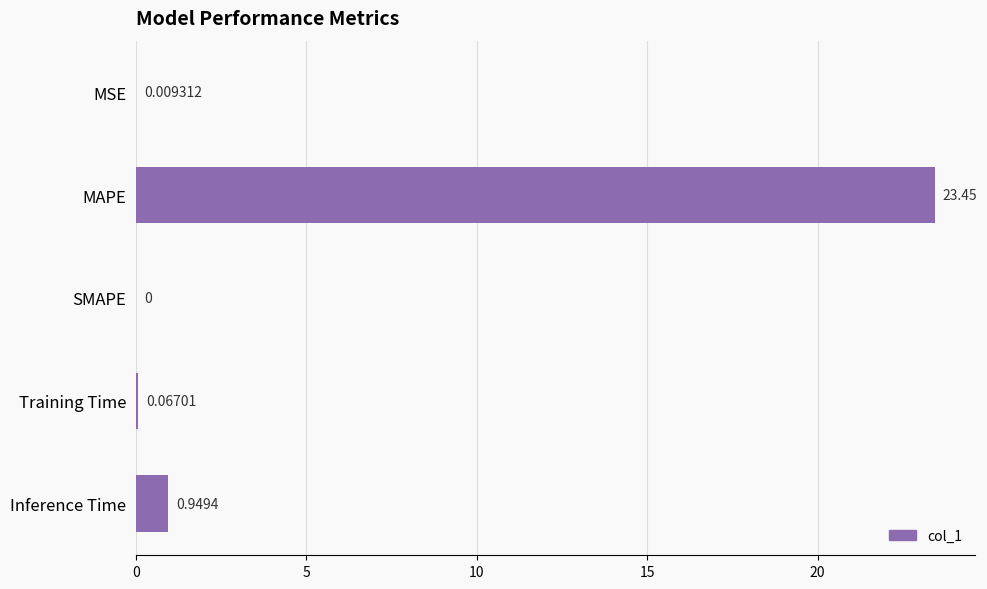

Between Training Time and SMAPE, which is larger?

Training Time